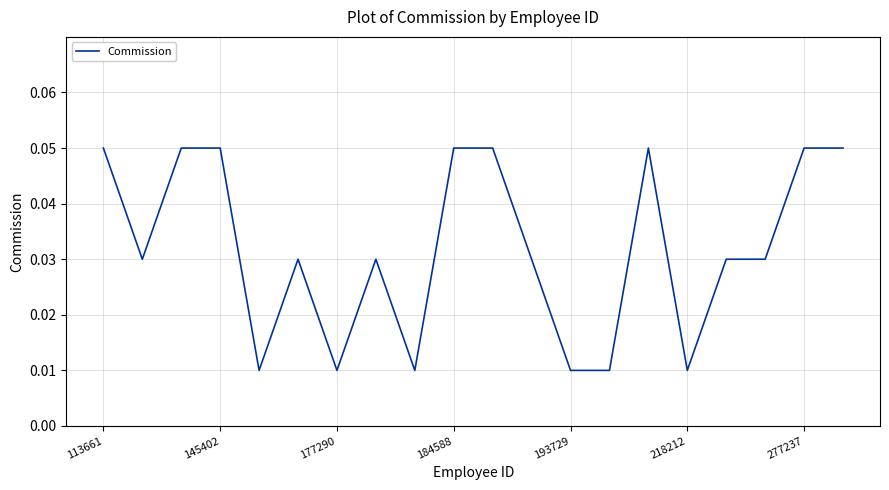

True or false: the data shows 0.0 at 184588.

False